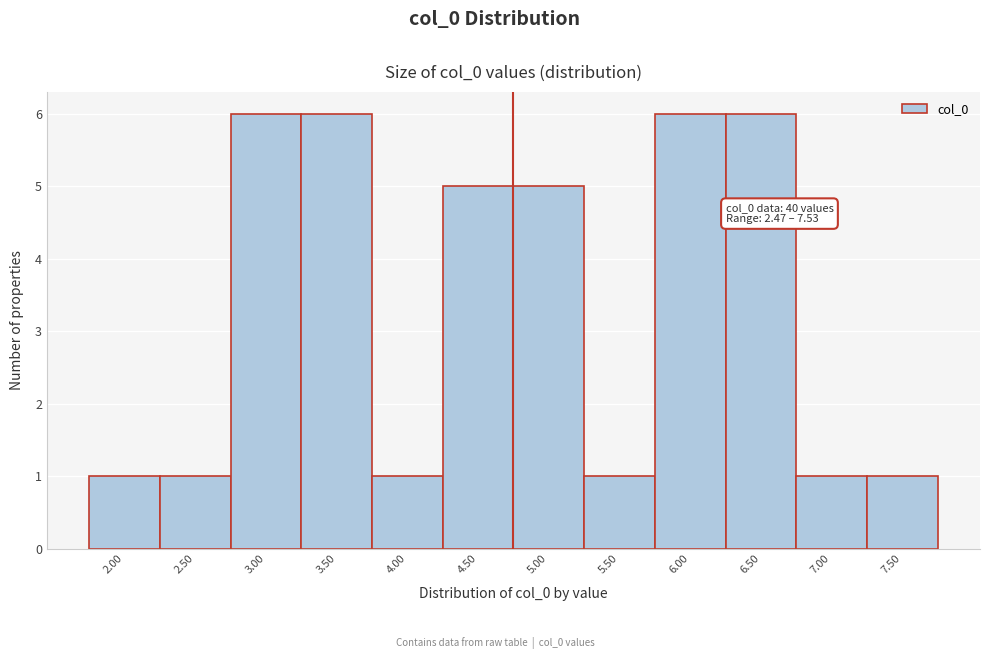

Reading left to right, extract all data points from this chart.

1	1	6	6	1	5	5	1	6	6	1	1